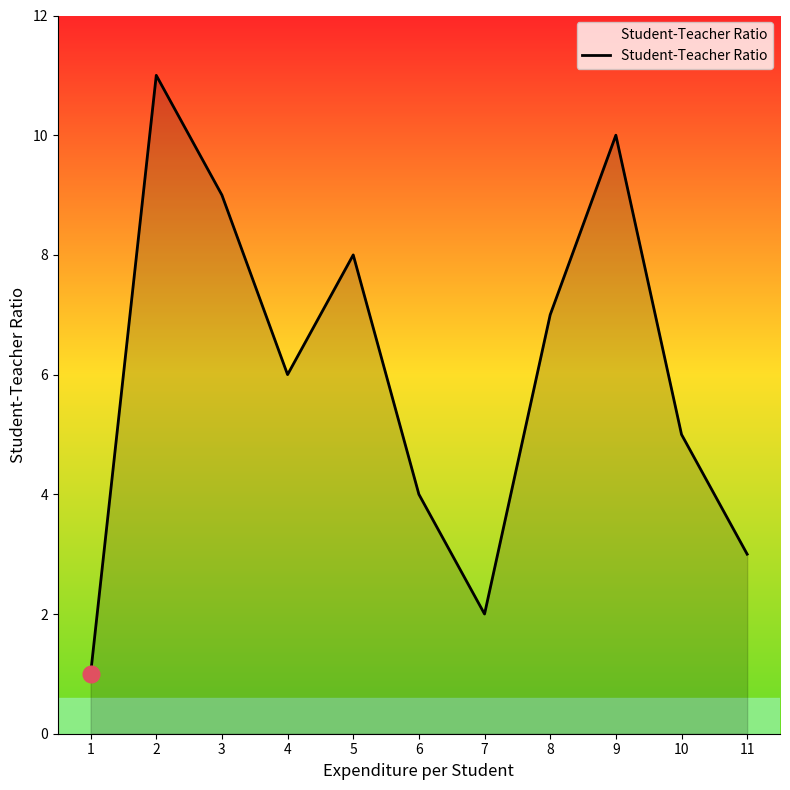

What is the greatest value displayed?

11